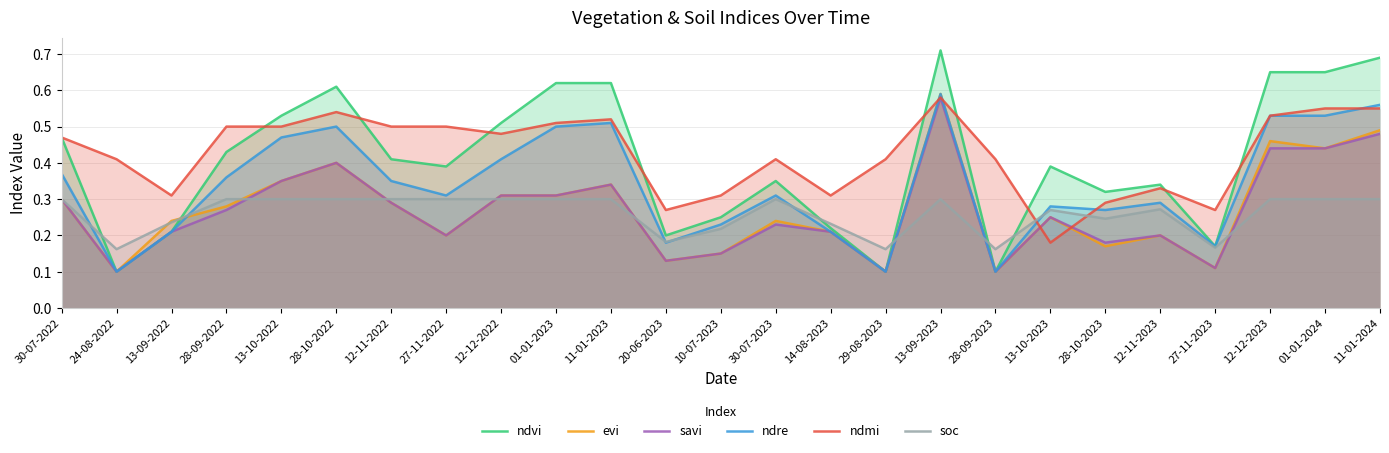

What are all the series names shown in the legend?

ndvi, evi, savi, ndre, ndmi, soc